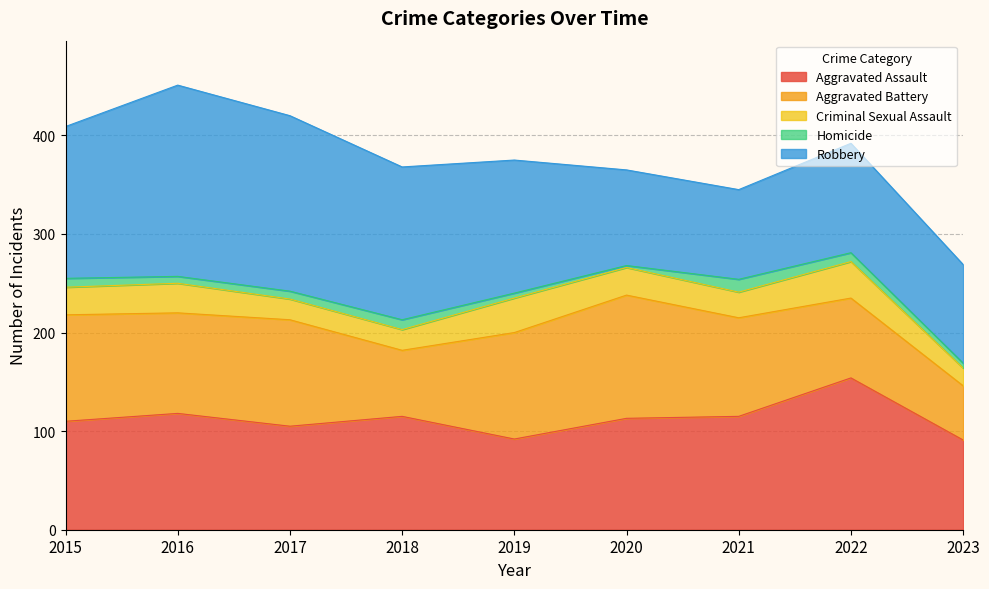

How many data points in Aggravated Battery are less than 102?

4